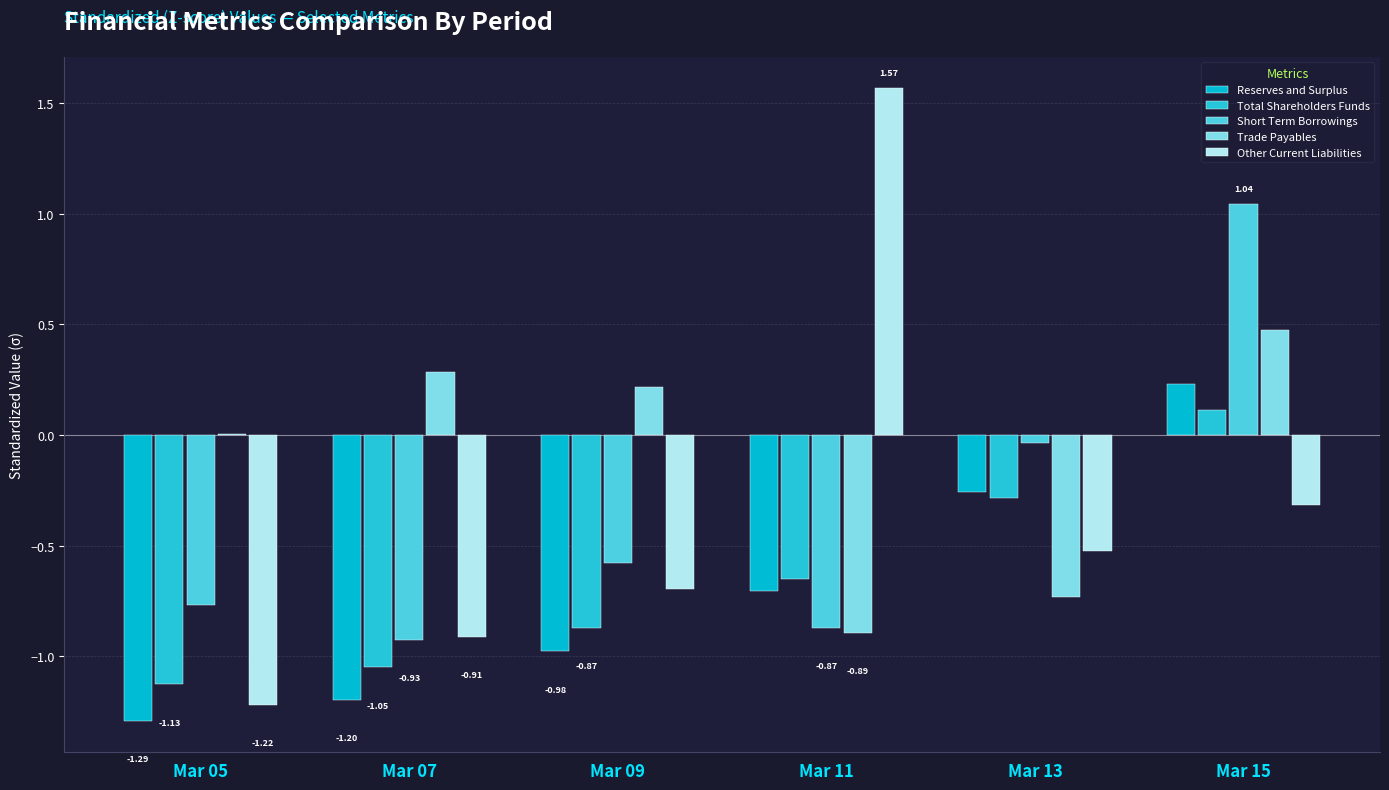

Which series has the largest range (max minus min)?

Other Current Liabilities